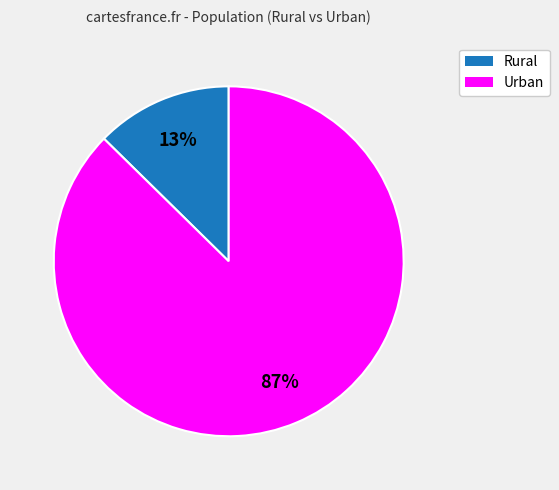

How many slices are in this pie chart?

2